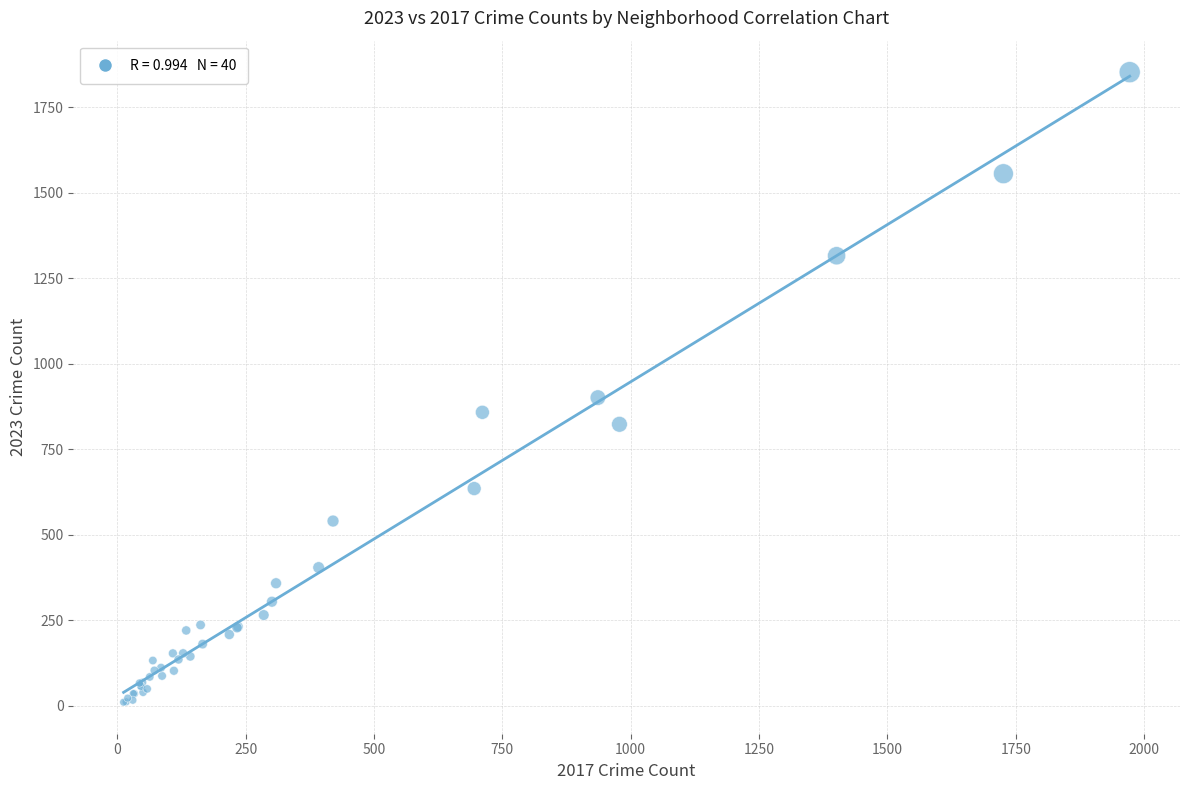

What Y value in the scatter plot is closest to 931?

901